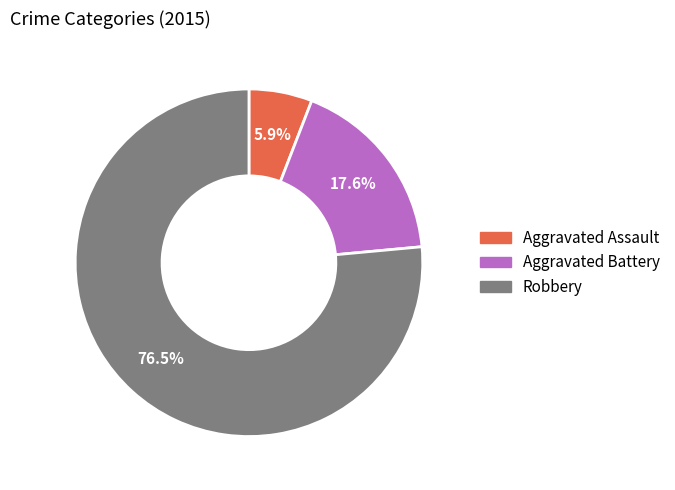

To the nearest percent, what percentage of the pie is Aggravated Battery?

18%